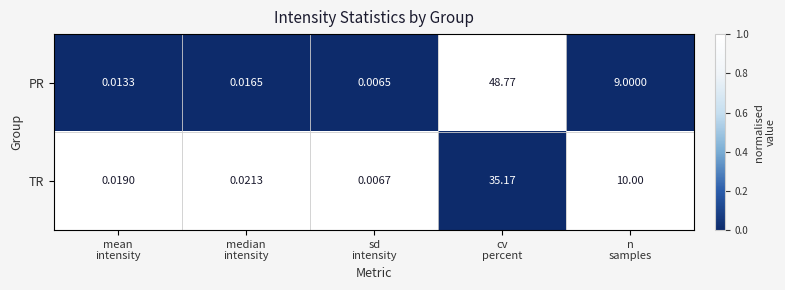

Which series has the largest range (max minus min)?

PR